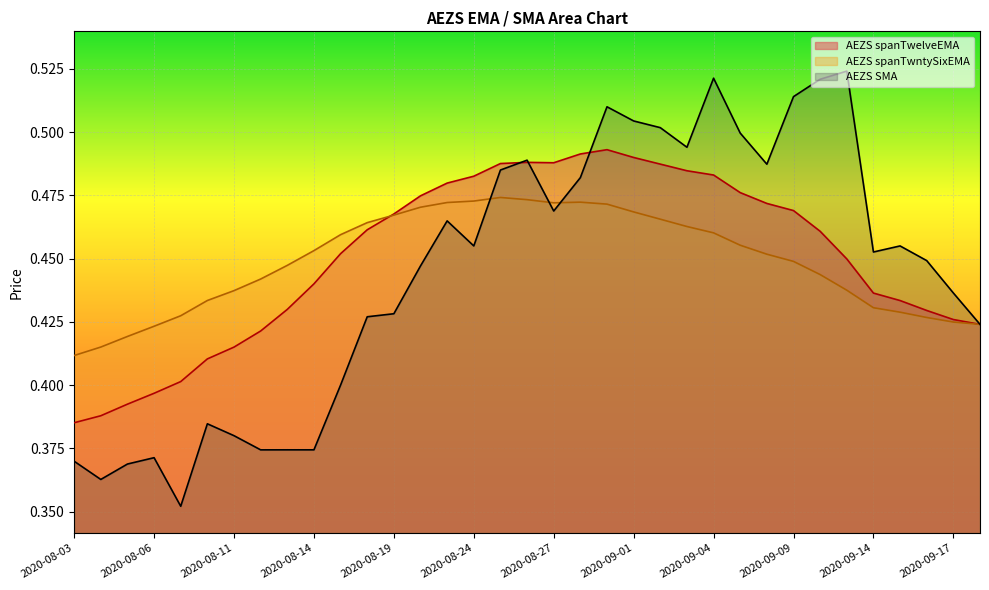

Reading right to left, list all the values displayed in this chart.

AEZS spanTwelveEMA: 2020-09-18=0.4	2020-09-17=0.4	2020-09-16=0.4	2020-09-15=0.4	2020-09-14=0.4	2020-09-11=0.4	2020-09-10=0.5	2020-09-09=0.5	2020-09-08=0.5	2020-09-08=0.5	2020-09-04=0.5	2020-09-03=0.5	2020-09-02=0.5	2020-09-01=0.5	2020-08-31=0.5	2020-08-28=0.5	2020-08-27=0.5	2020-08-26=0.5	2020-08-25=0.5	2020-08-24=0.5	2020-08-21=0.5	2020-08-20=0.5	2020-08-19=0.5	2020-08-18=0.5	2020-08-17=0.5	2020-08-14=0.4	2020-08-13=0.4	2020-08-12=0.4	2020-08-11=0.4	2020-08-10=0.4	2020-08-07=0.4	2020-08-06=0.4	2020-08-05=0.4	2020-08-04=0.4	2020-08-03=0.4
AEZS spanTwntySixEMA: 2020-09-18=0.4	2020-09-17=0.4	2020-09-16=0.4	2020-09-15=0.4	2020-09-14=0.4	2020-09-11=0.4	2020-09-10=0.4	2020-09-09=0.4	2020-09-08=0.5	2020-09-08=0.5	2020-09-04=0.5	2020-09-03=0.5	2020-09-02=0.5	2020-09-01=0.5	2020-08-31=0.5	2020-08-28=0.5	2020-08-27=0.5	2020-08-26=0.5	2020-08-25=0.5	2020-08-24=0.5	2020-08-21=0.5	2020-08-20=0.5	2020-08-19=0.5	2020-08-18=0.5	2020-08-17=0.5	2020-08-14=0.5	2020-08-13=0.4	2020-08-12=0.4	2020-08-11=0.4	2020-08-10=0.4	2020-08-07=0.4	2020-08-06=0.4	2020-08-05=0.4	2020-08-04=0.4	2020-08-03=0.4
AEZS SMA: 2020-09-18=0.4	2020-09-17=0.4	2020-09-16=0.4	2020-09-15=0.5	2020-09-14=0.5	2020-09-11=0.5	2020-09-10=0.5	2020-09-09=0.5	2020-09-08=0.5	2020-09-08=0.5	2020-09-04=0.5	2020-09-03=0.5	2020-09-02=0.5	2020-09-01=0.5	2020-08-31=0.5	2020-08-28=0.5	2020-08-27=0.5	2020-08-26=0.5	2020-08-25=0.5	2020-08-24=0.5	2020-08-21=0.5	2020-08-20=0.4	2020-08-19=0.4	2020-08-18=0.4	2020-08-17=0.4	2020-08-14=0.4	2020-08-13=0.4	2020-08-12=0.4	2020-08-11=0.4	2020-08-10=0.4	2020-08-07=0.4	2020-08-06=0.4	2020-08-05=0.4	2020-08-04=0.4	2020-08-03=0.4